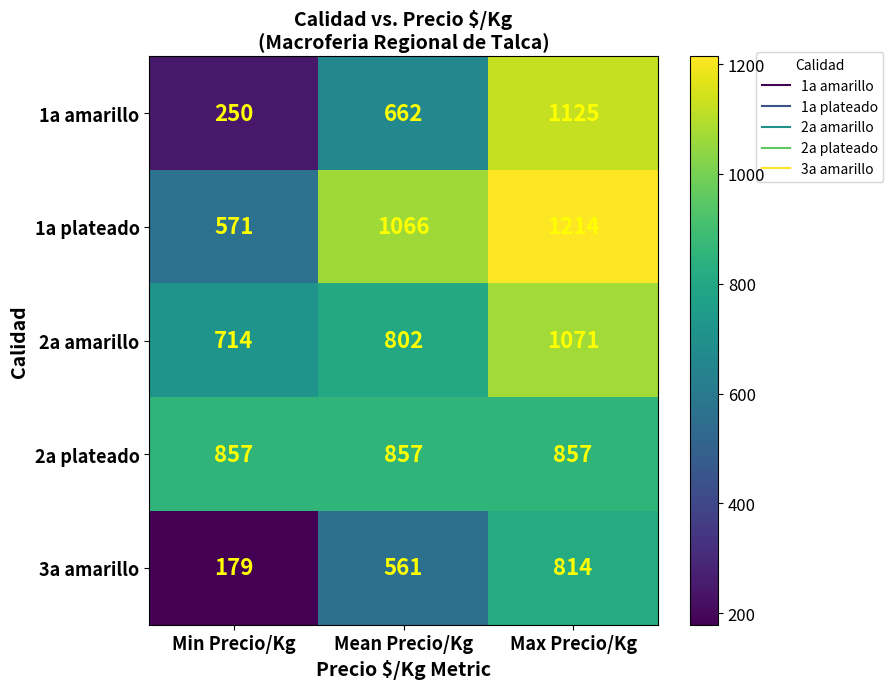

What is the total value across all series at Max Precio/Kg?

5081